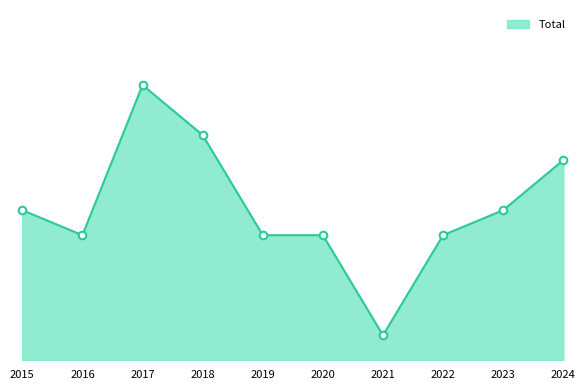

Which has a higher value, 2024 or 2023?

2024